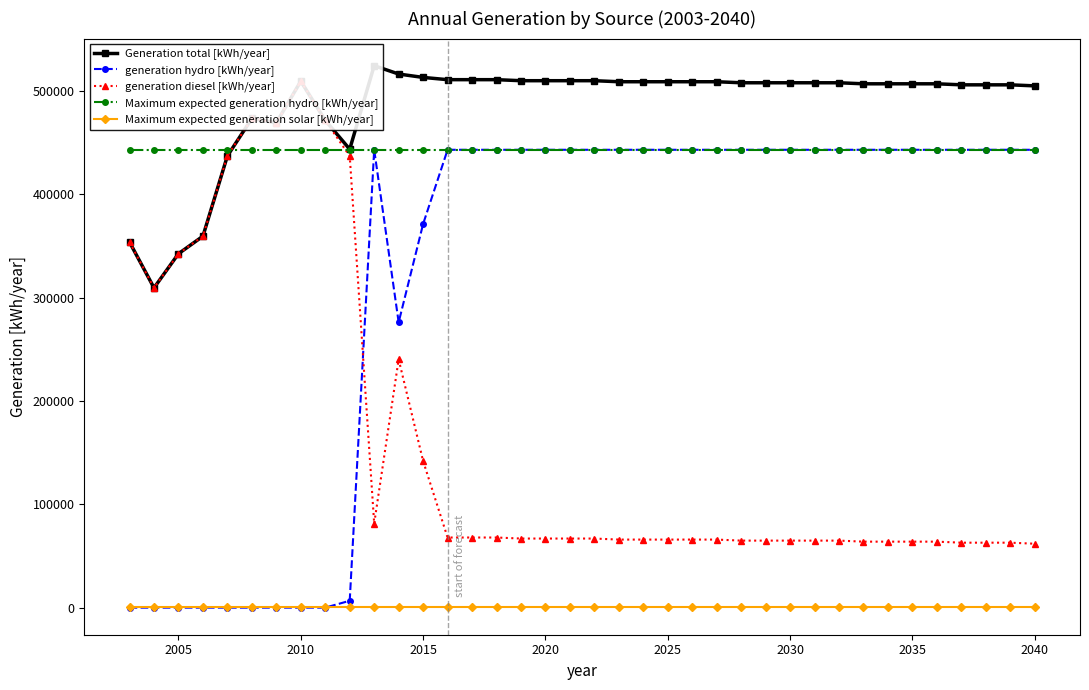

Which series ends up on top after the final intersection of generation diesel [kWh/year] and generation hydro [kWh/year]?

generation hydro [kWh/year]